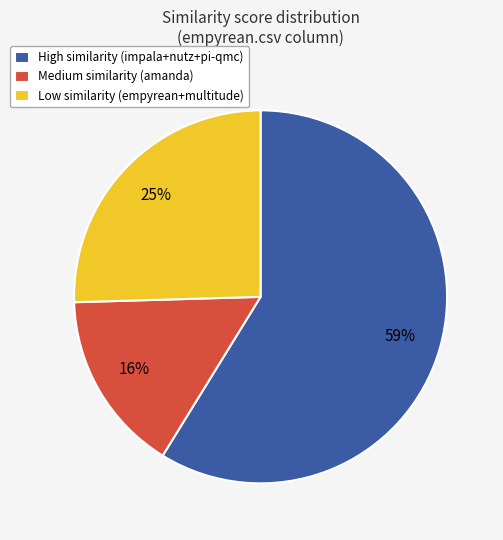

How many slices are in this pie chart?

3